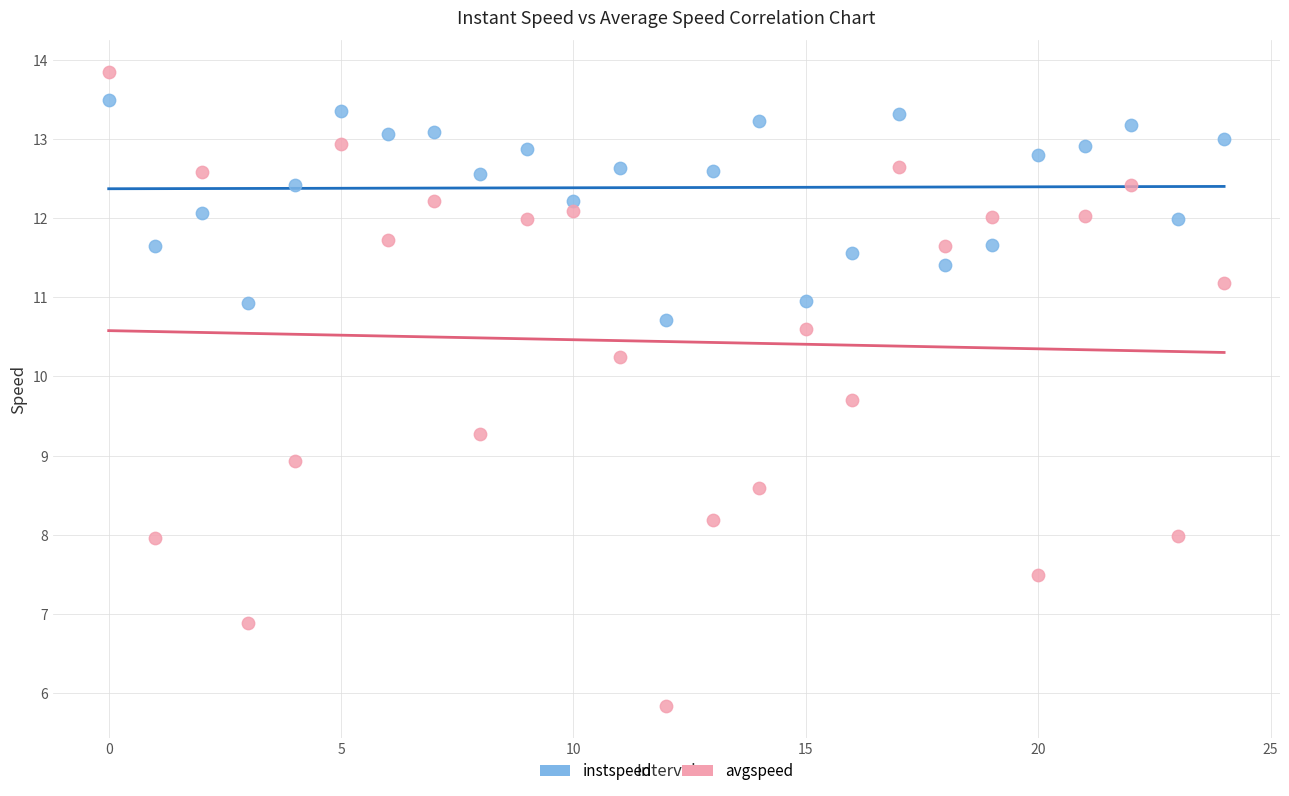

Which series reaches the minimum Y coordinate?

avgspeed